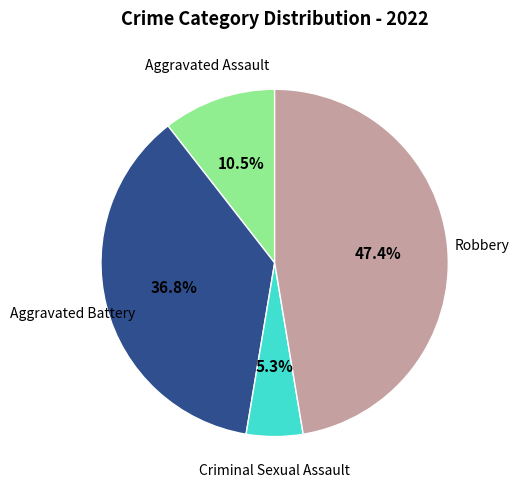

Is there any slice that represents more than half of the pie?

No